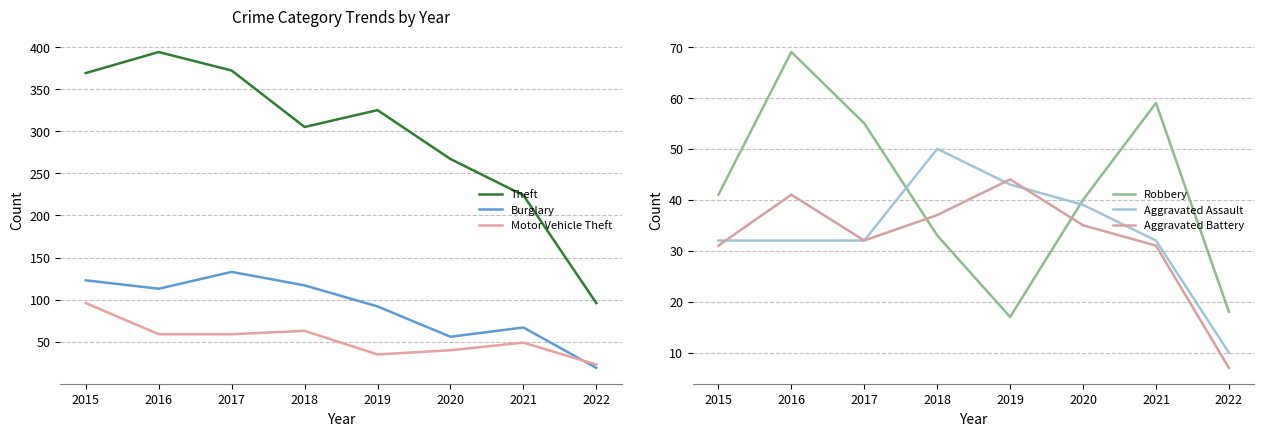

Which series has the largest total across all categories?

Theft